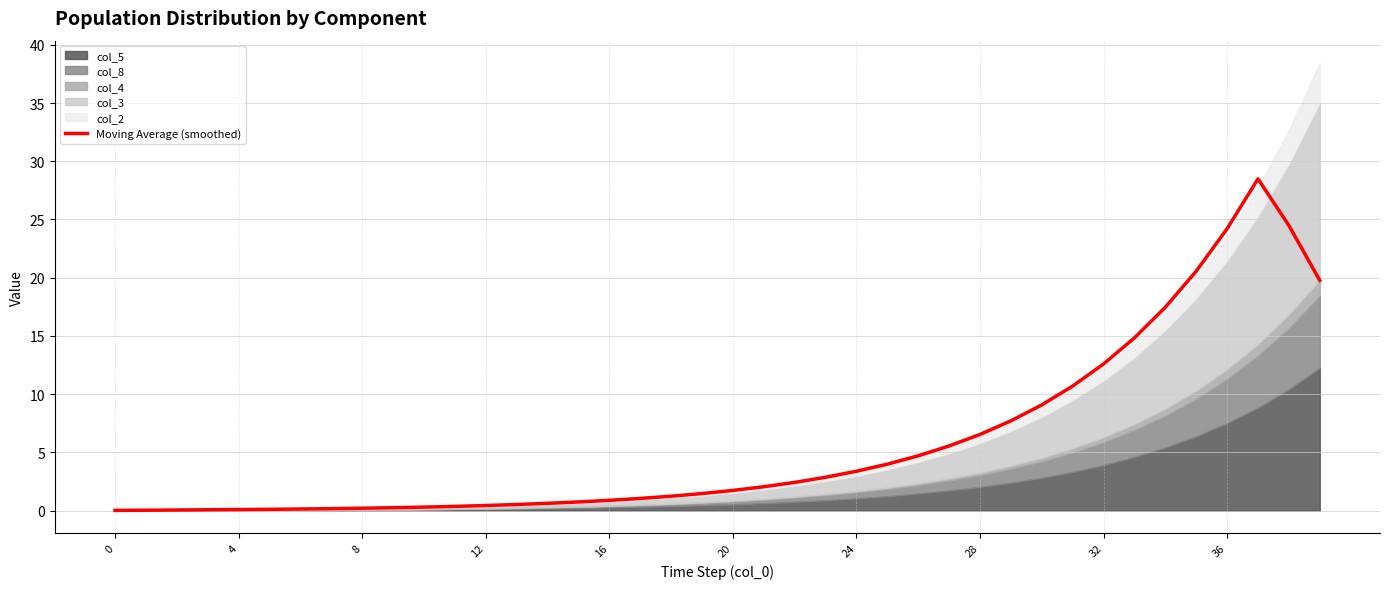

What is the sum of the values at 27 and 17?

6.6